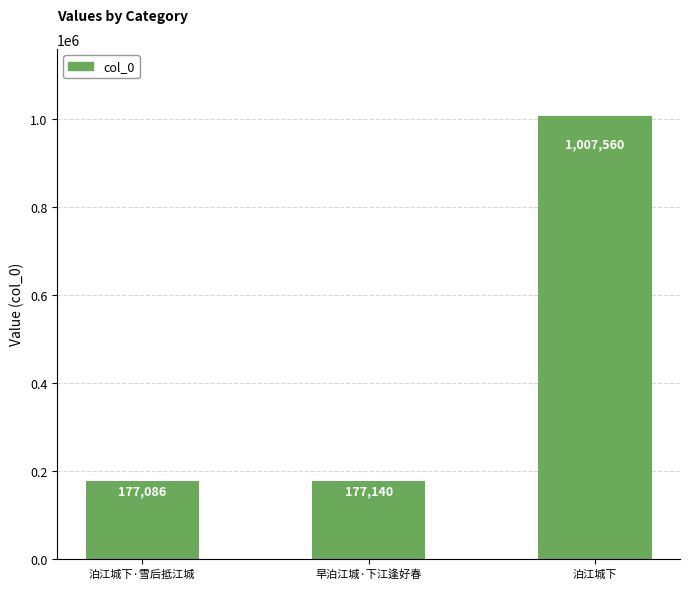

Rank the categories by value from highest to lowest.

泊江城下, 早泊江城·下江逢好春, 泊江城下·雪后抵江城